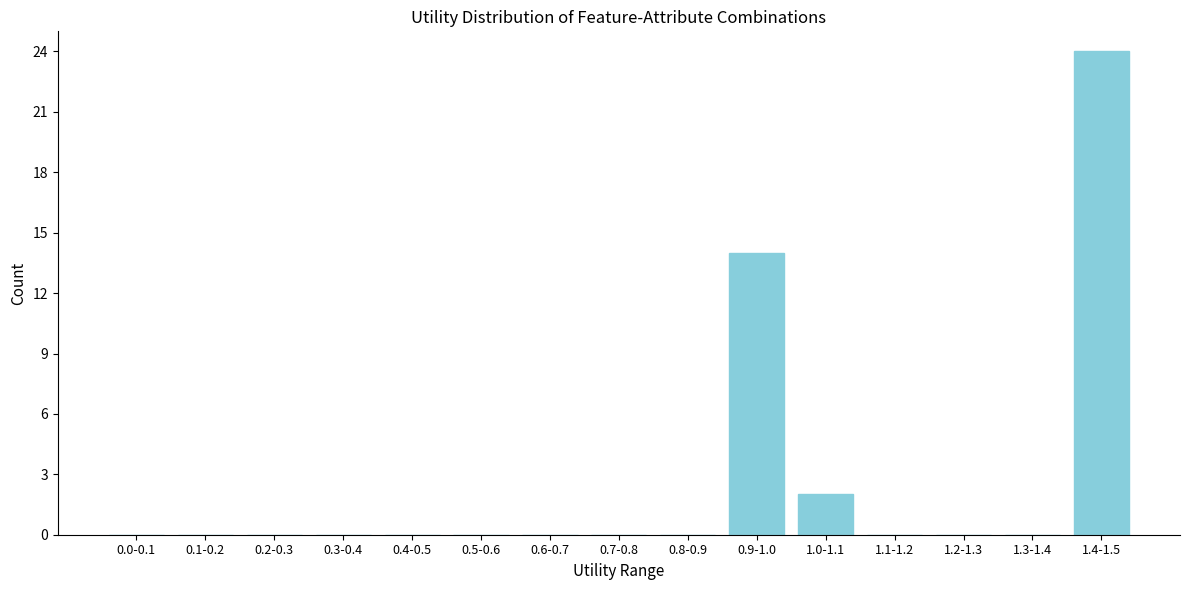

Reading left to right, what are all the values shown in this chart?

0.0-0.1=0	0.1-0.2=0	0.2-0.3=0	0.3-0.4=0	0.4-0.5=0	0.5-0.6=0	0.6-0.7=0	0.7-0.8=0	0.8-0.9=0	0.9-1.0=14	1.0-1.1=2	1.1-1.2=0	1.2-1.3=0	1.3-1.4=0	1.4-1.5=24